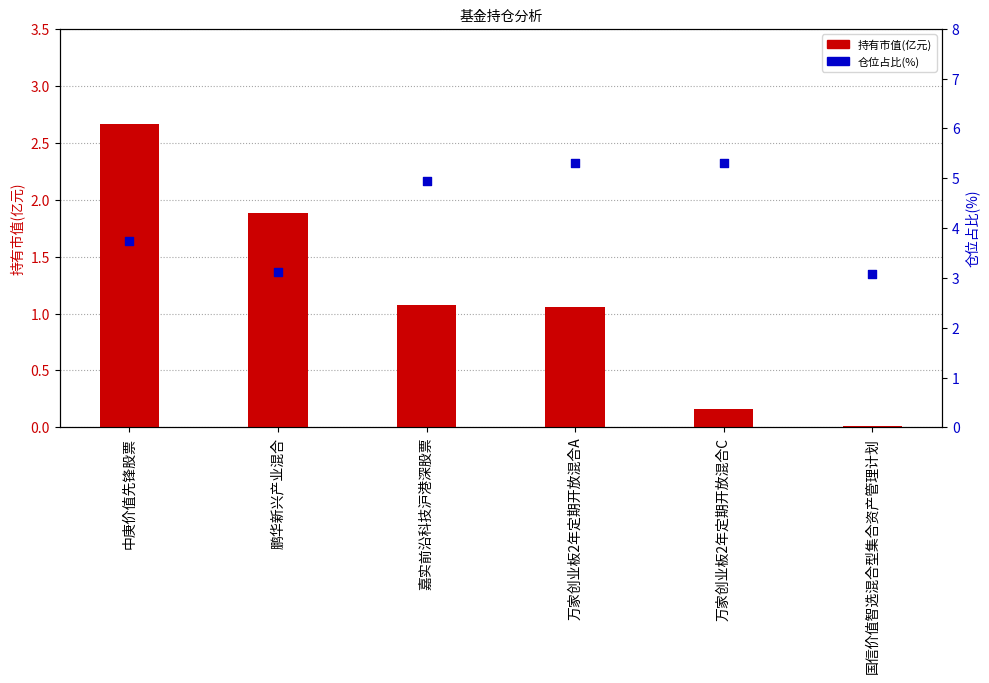

Is the value of 持有市值(亿元) at 万家创业板2年定期开放混合C greater than the value of 仓位占比(%) at 万家创业板2年定期开放混合A?

No